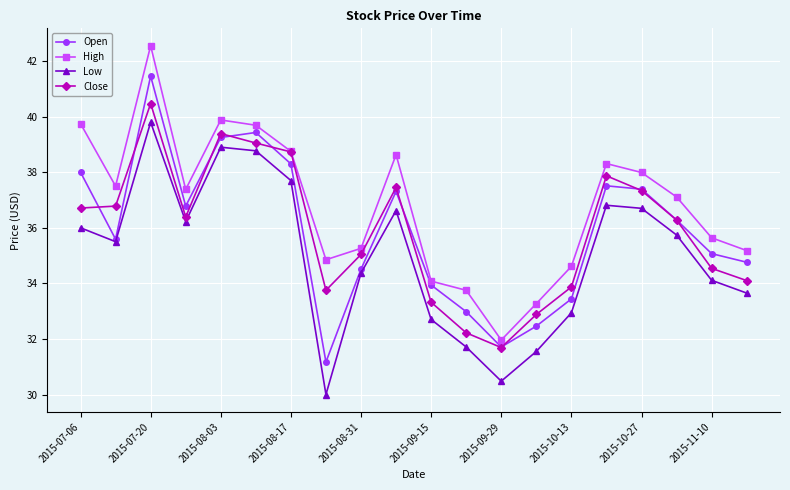

Which series has the largest total across all categories?

High